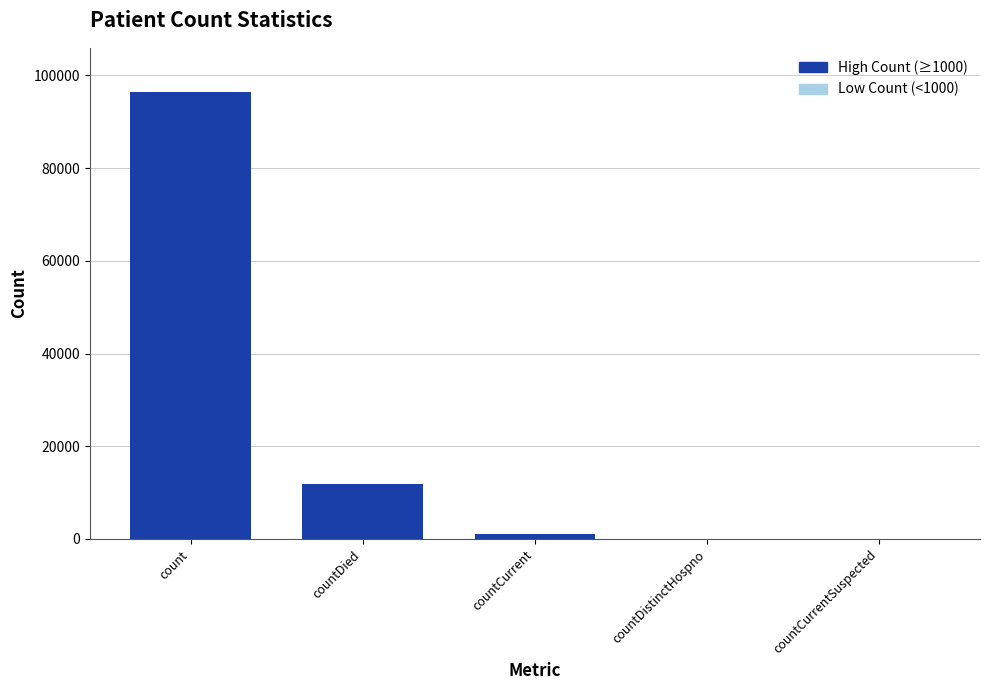

Which category has the highest value across all series?

count